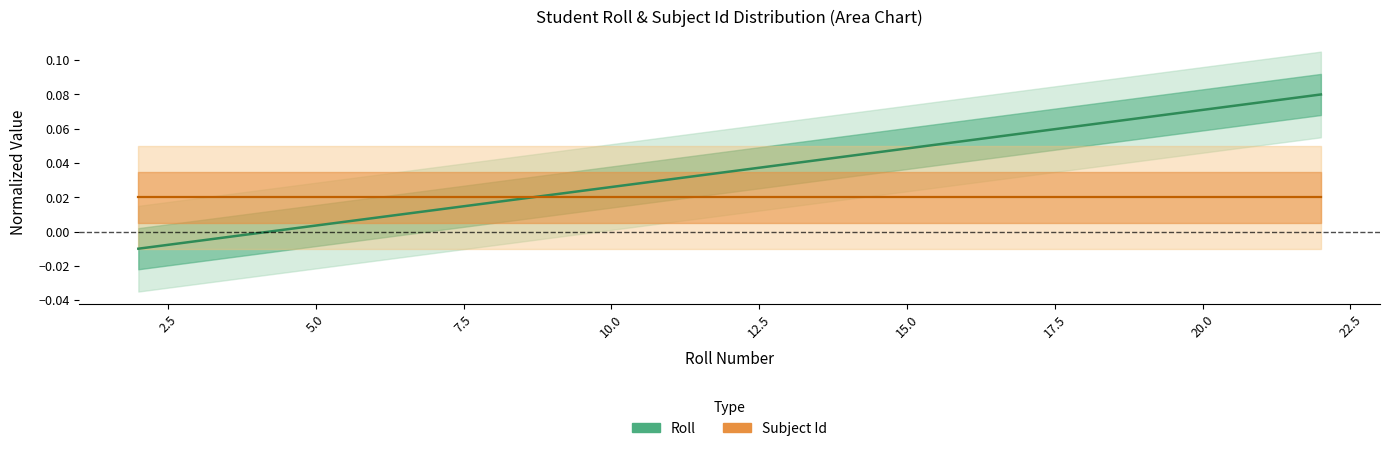

Which series has the largest total across all categories?

Roll (center)